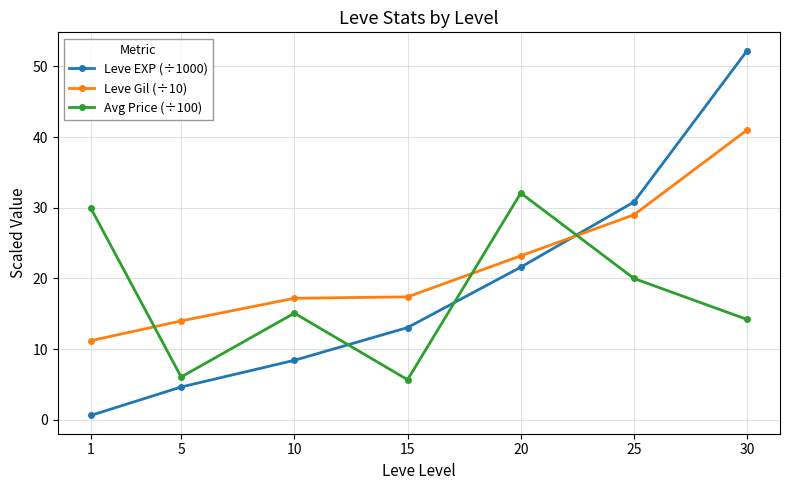

True or false: Avg Price (÷100) and Leve Gil (÷10) intersect in this chart.

True